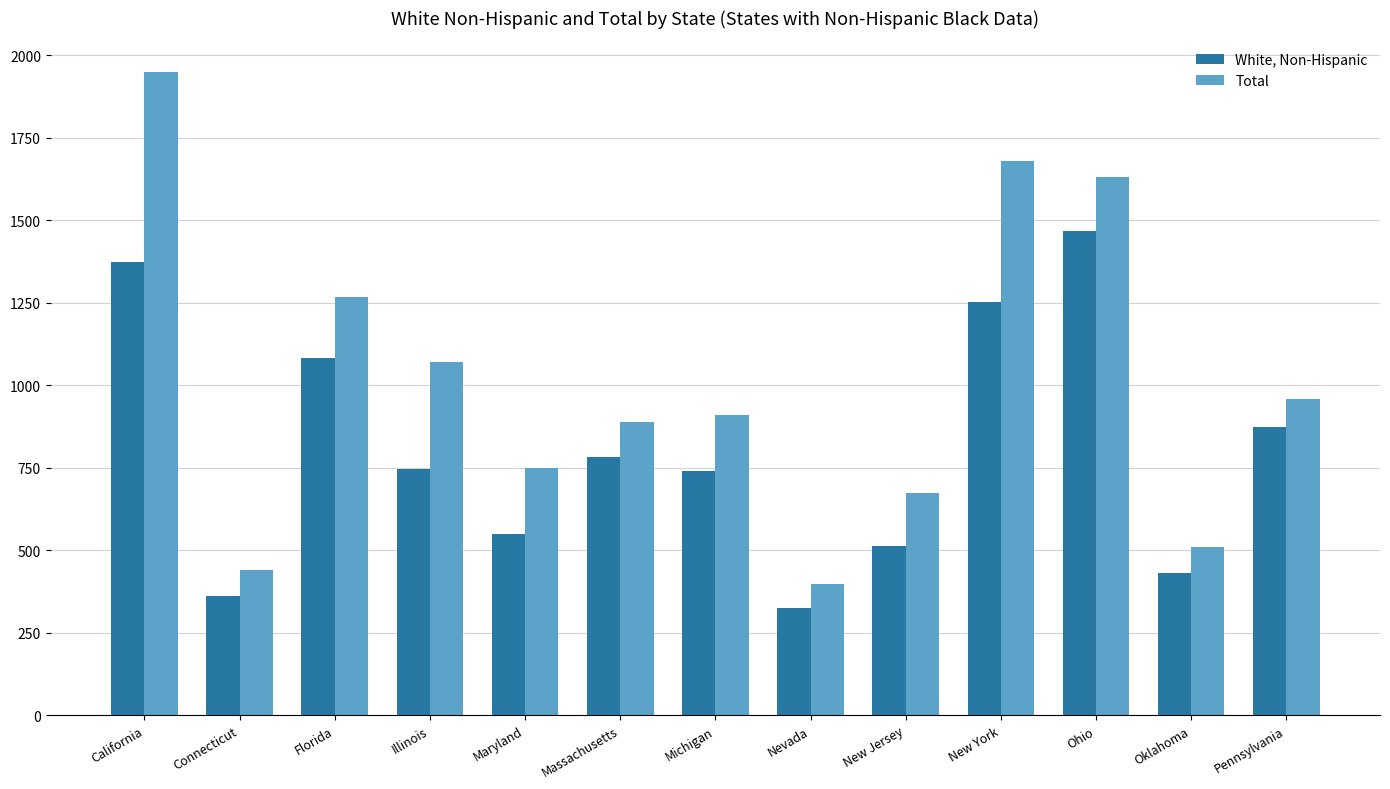

Rank the series by their maximum value, from highest to lowest.

Total, White, Non-Hispanic